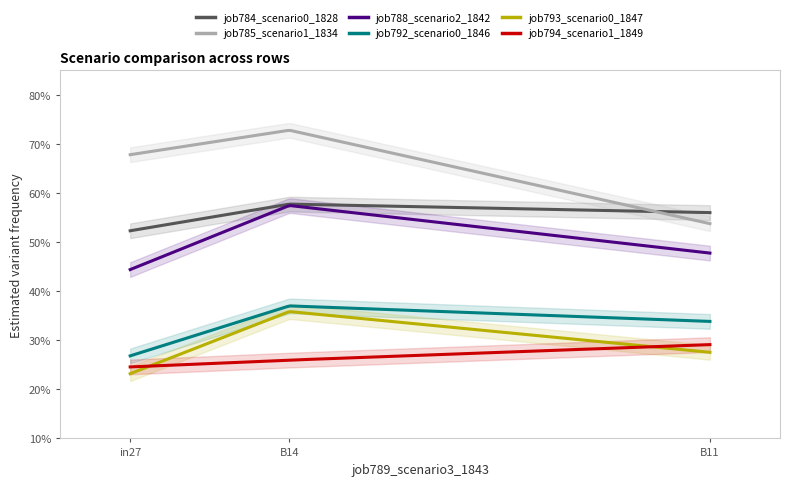

Reading left to right, extract all data points from this chart.

job784_scenario0_1828: 0.5	0.6	0.6
job785_scenario1_1834: 0.7	0.7	0.5
job788_scenario2_1842: 0.4	0.6	0.5
job792_scenario0_1846: 0.3	0.4	0.3
job793_scenario0_1847: 0.2	0.4	0.3
job794_scenario1_1849: 0.2	0.3	0.3